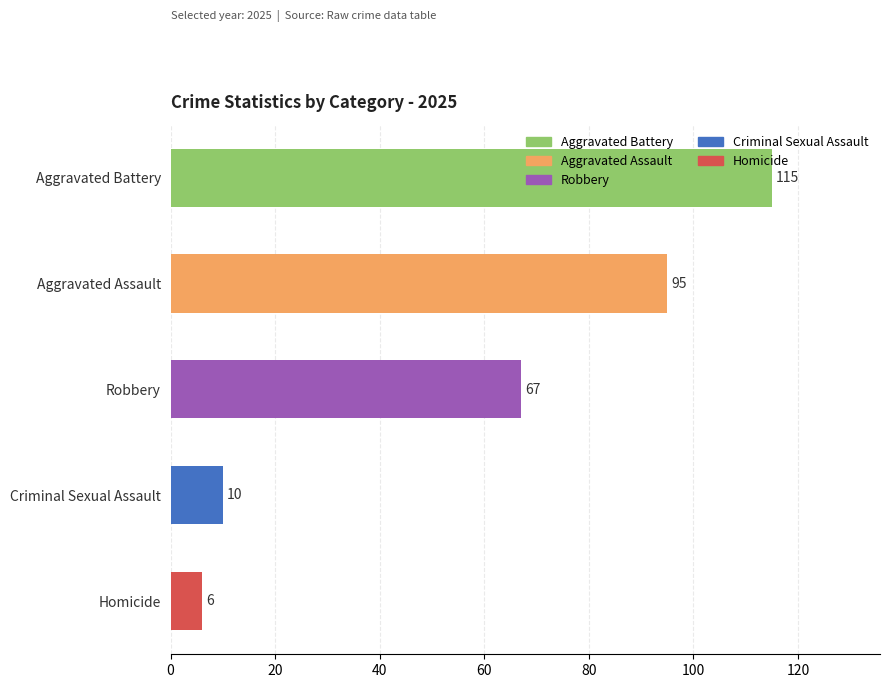

What is the average value?

59